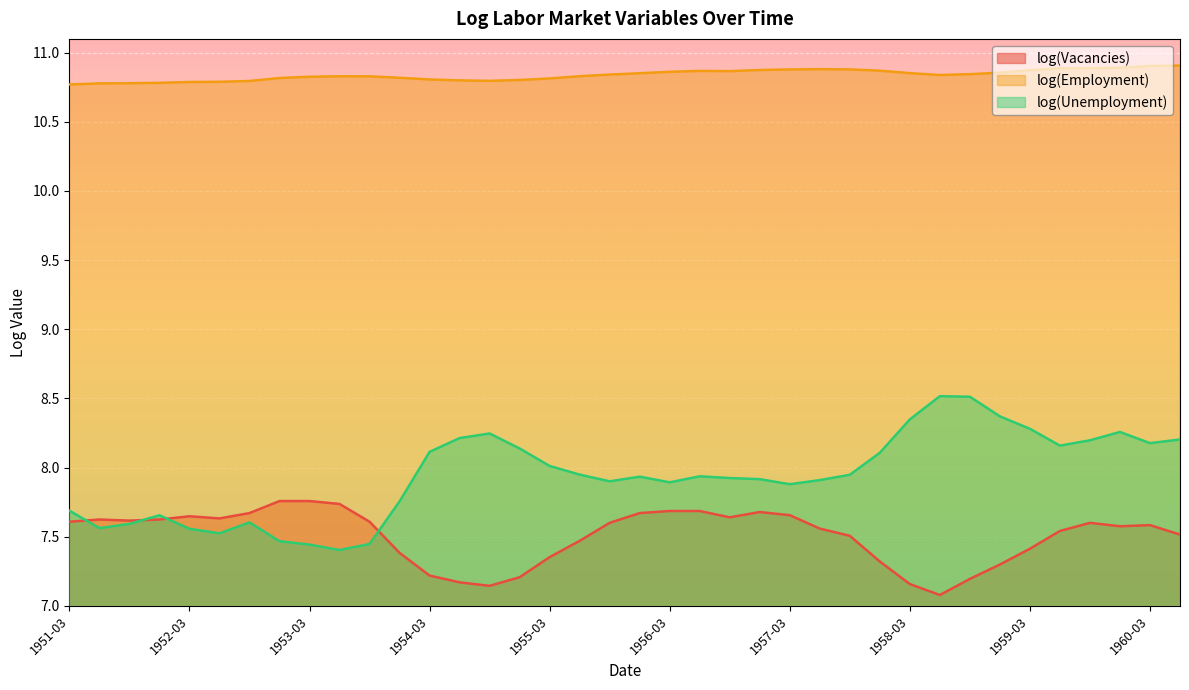

At which category is the sum across all series the highest?

1959-12